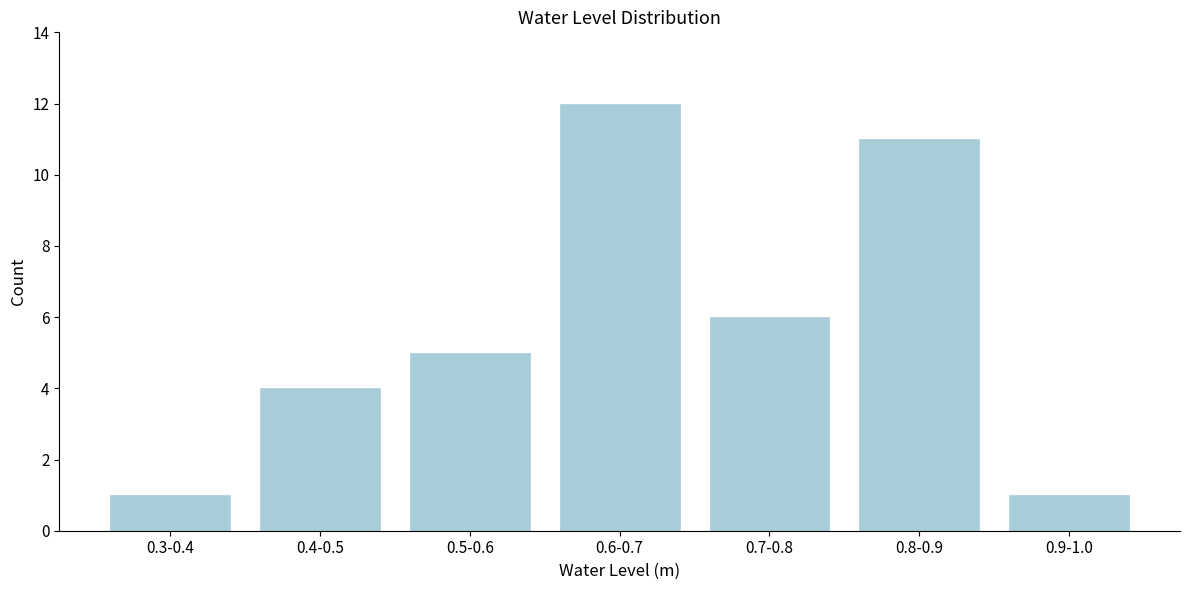

Reading left to right, list all the values displayed in this chart.

1	4	5	12	6	11	1